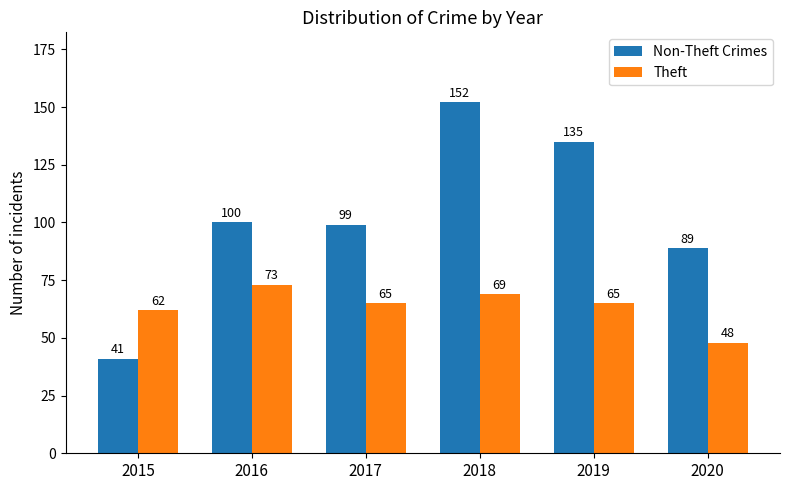

What are all the series names shown in the legend?

Non-Theft Crimes, Theft